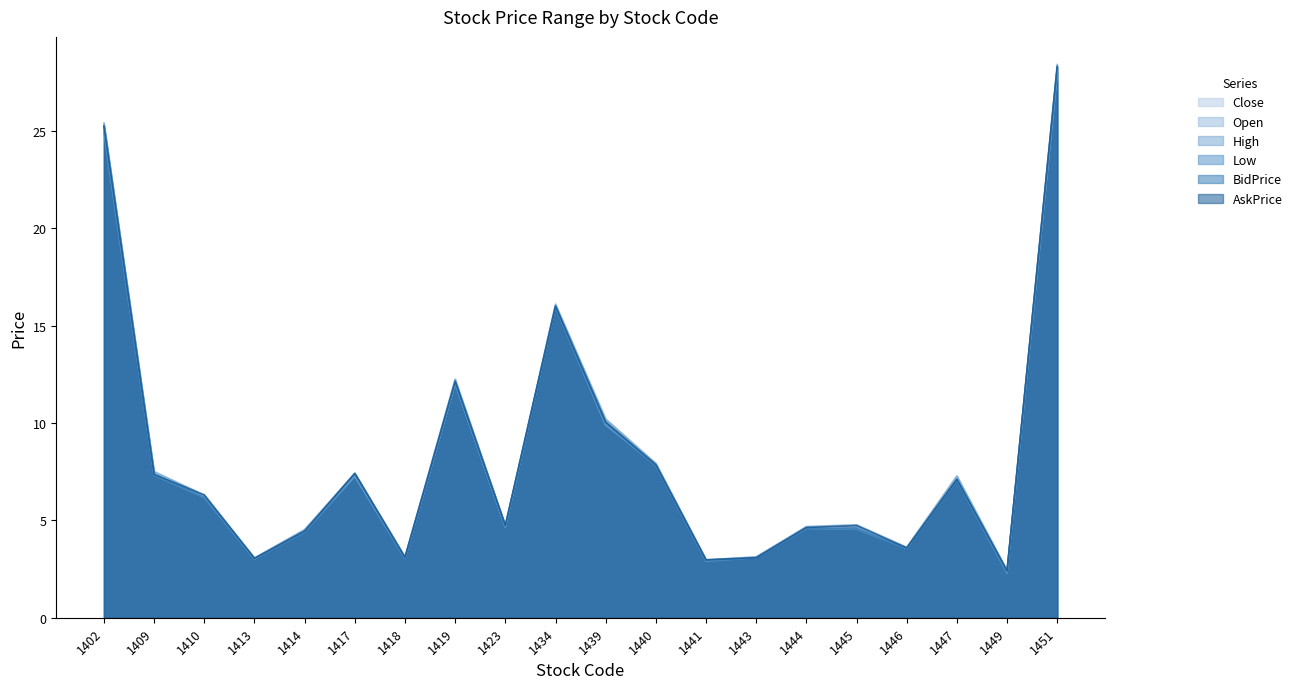

What is the lowest value of the BidPrice series?

2.4